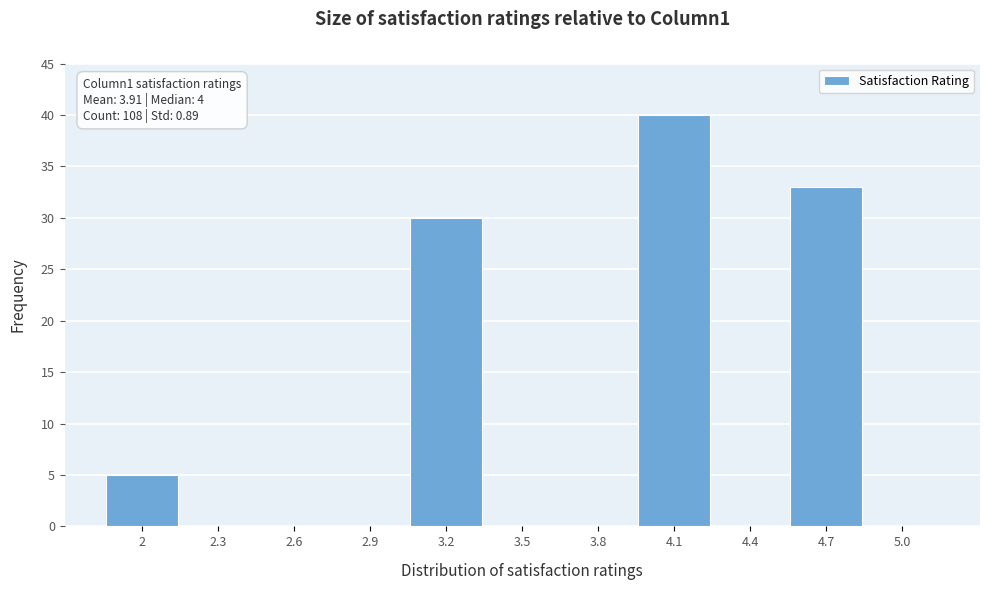

Reading right to left, list all the values displayed in this chart.

5.0=0	4.7=33	4.4=0	4.1=40	3.8=0	3.5=0	3.2=30	2.9=0	2.6=0	2.3=0	2=5